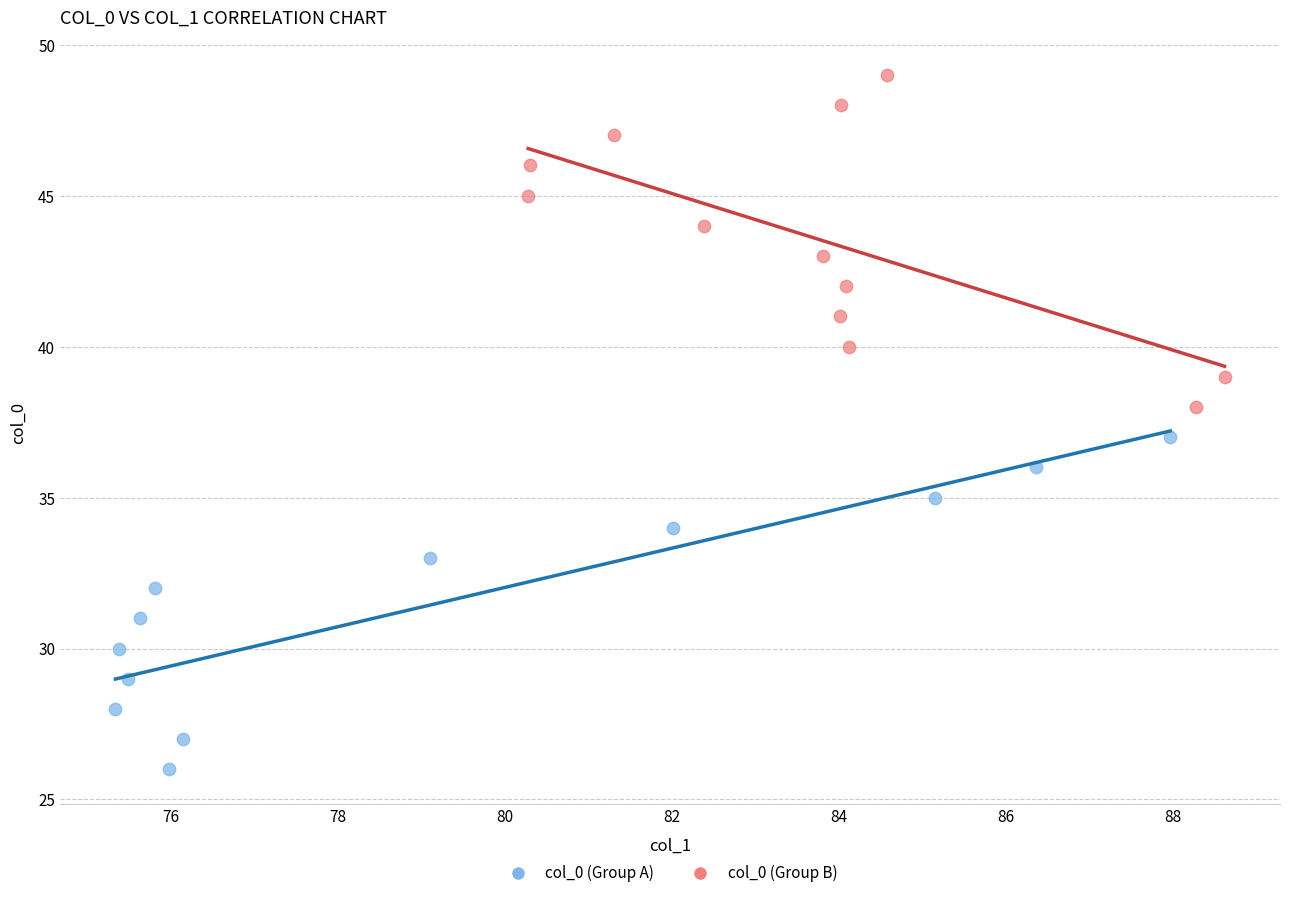

Which series contains the highest Y value?

col_0 (Group B)